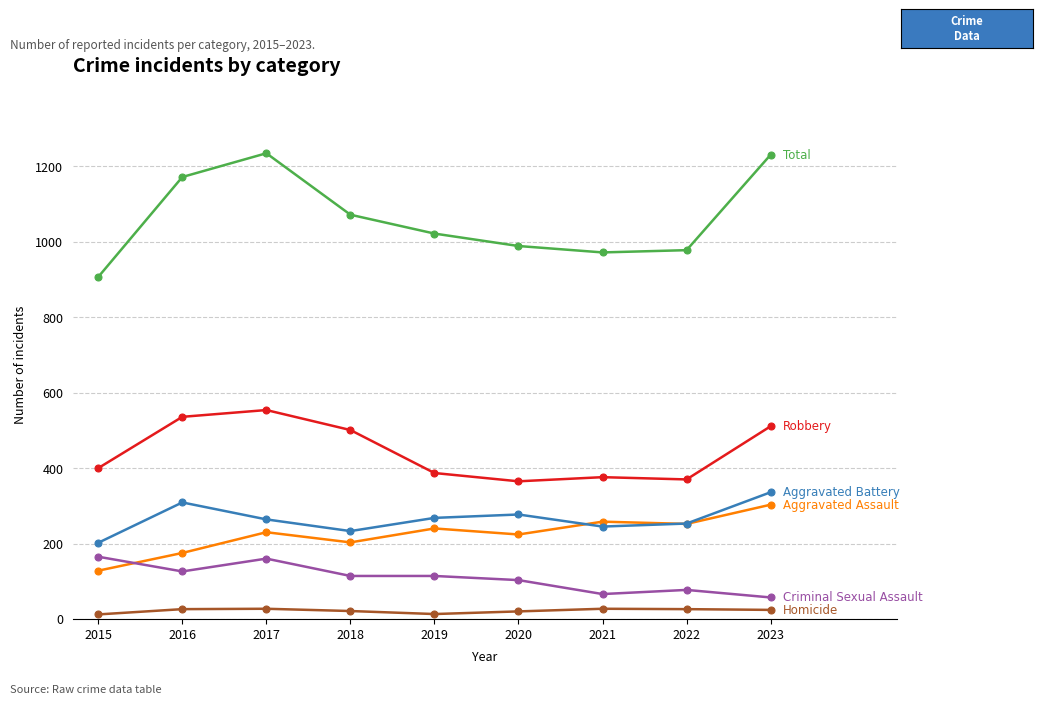

What is the maximum value shown in the chart?

1235